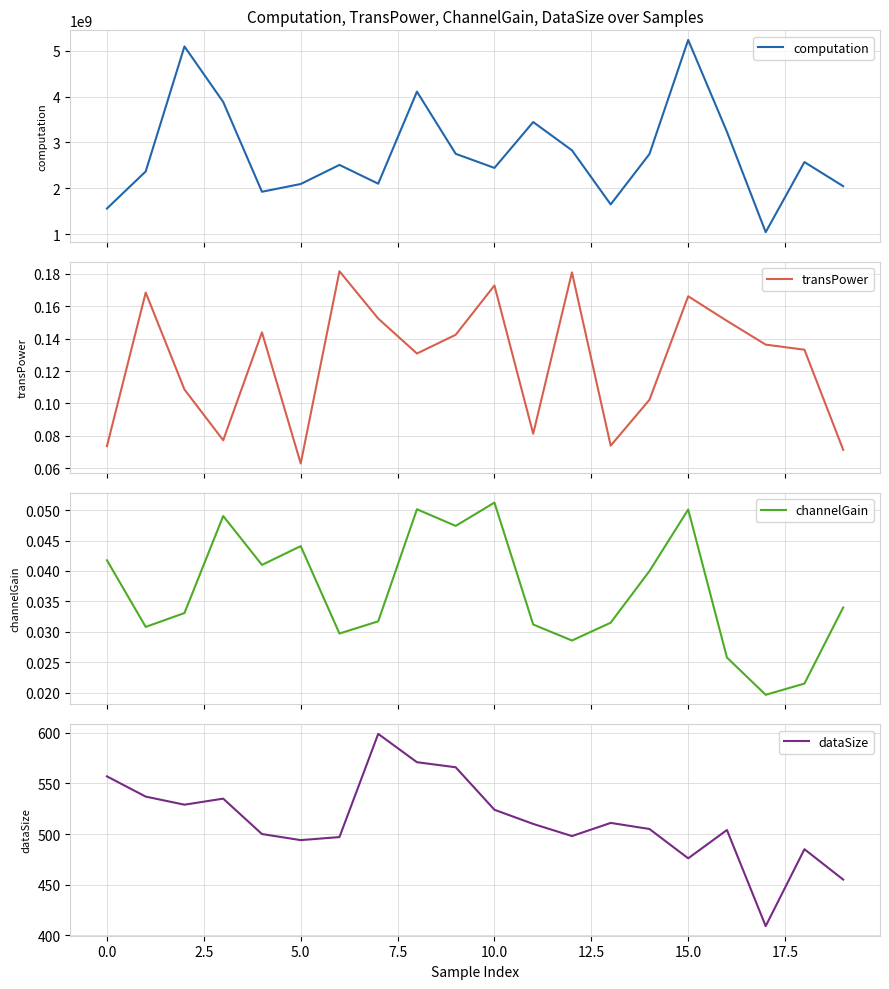

What is the total value across all series at 12?

2829840661.3